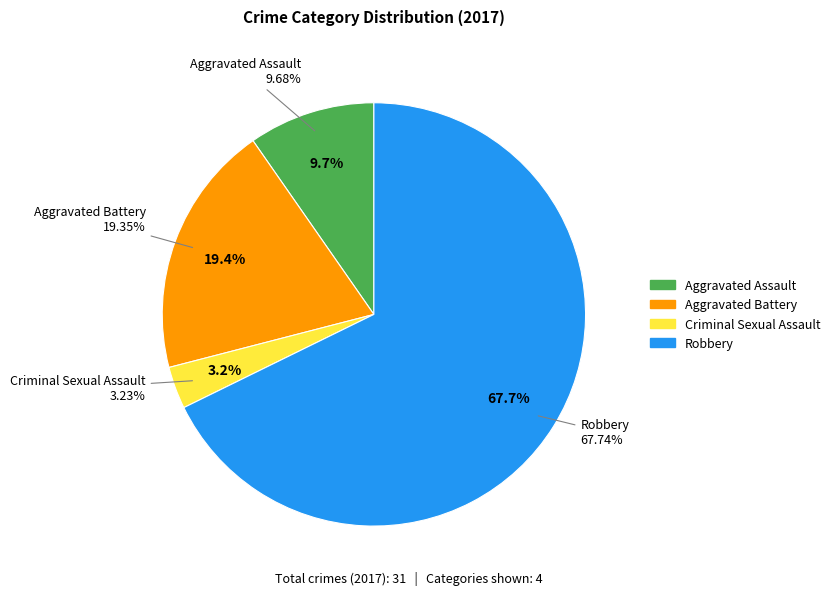

The Criminal Sexual Assault slice represents 3% of the pie. True or false?

True